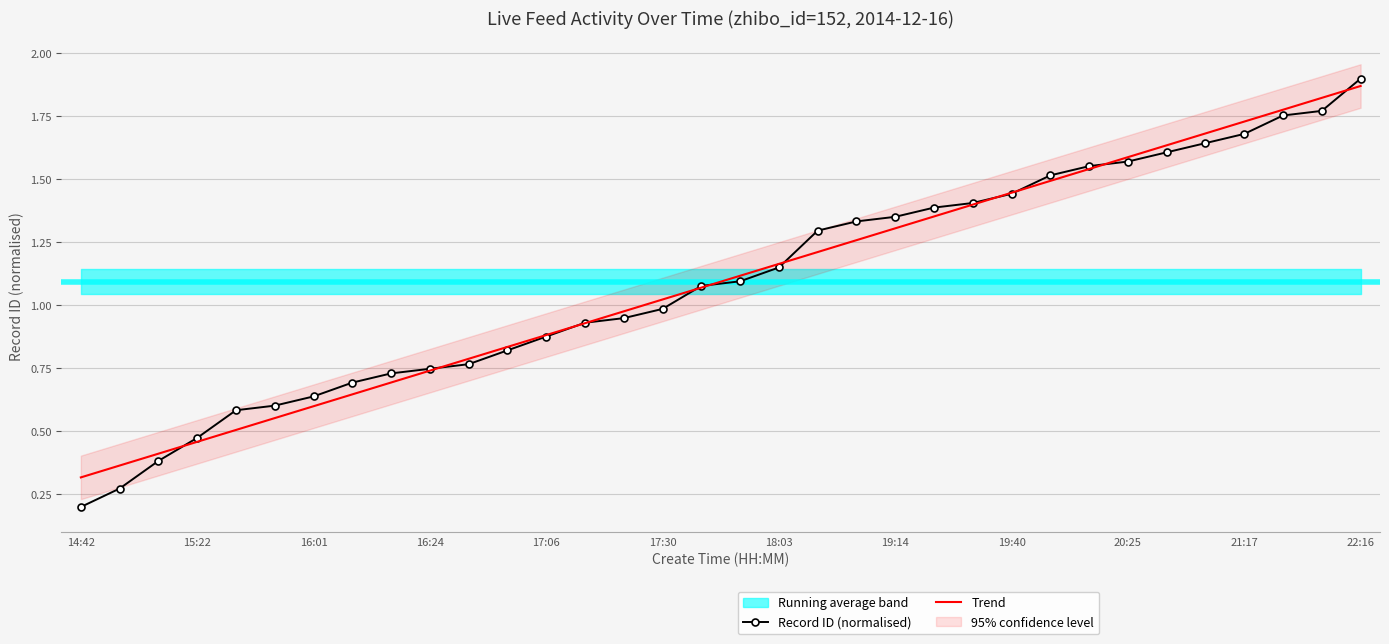

Which category has the lowest value in the Record ID (normalised) series?

14:42